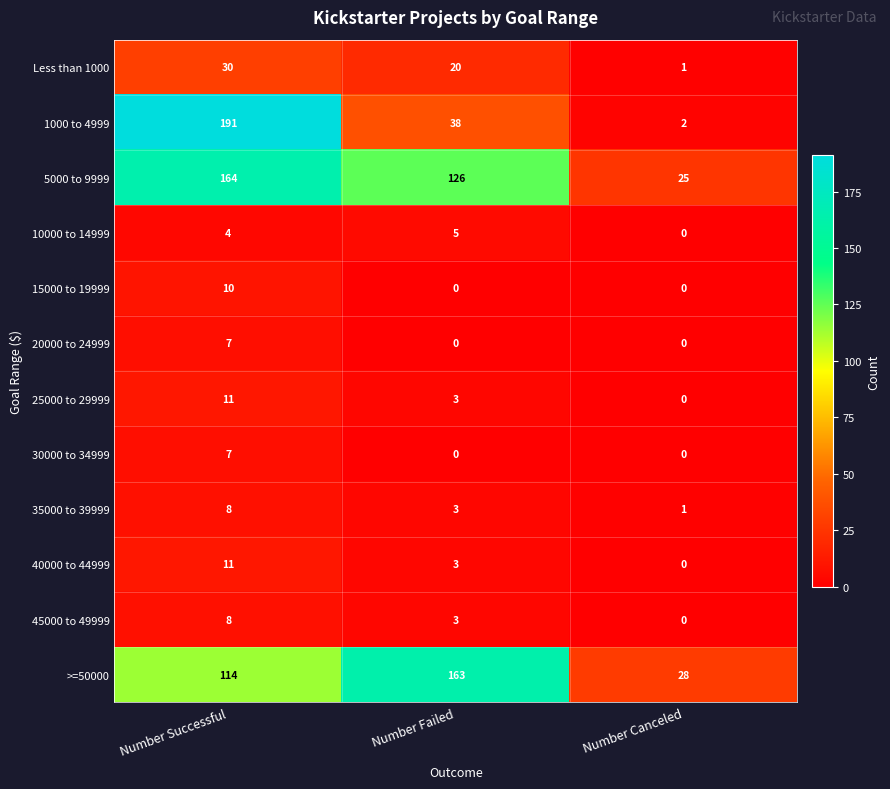

Is it true that 1000 to 4999 equals 38 at Number Failed?

True